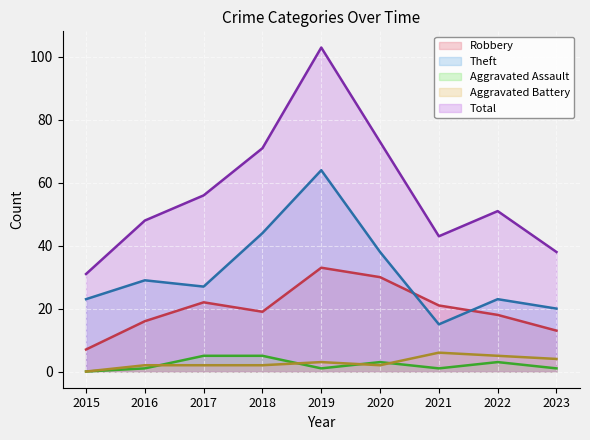

What is the difference between the highest and lowest values at 2019?

102